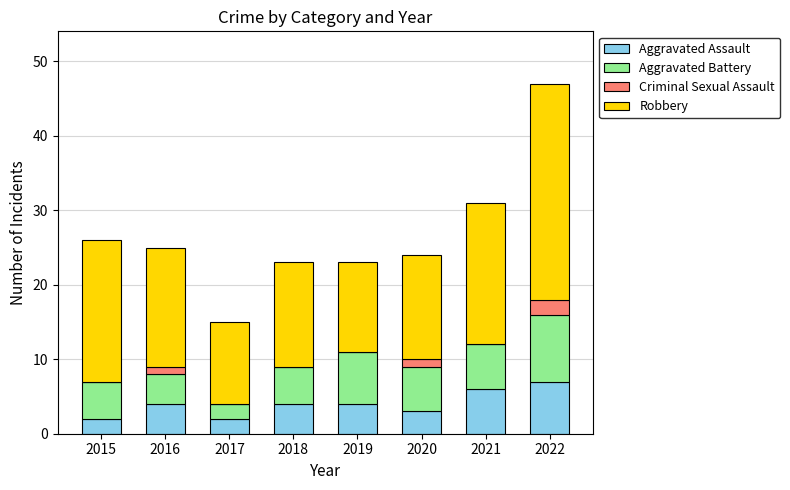

Does the chart contain stacked bars?

Yes